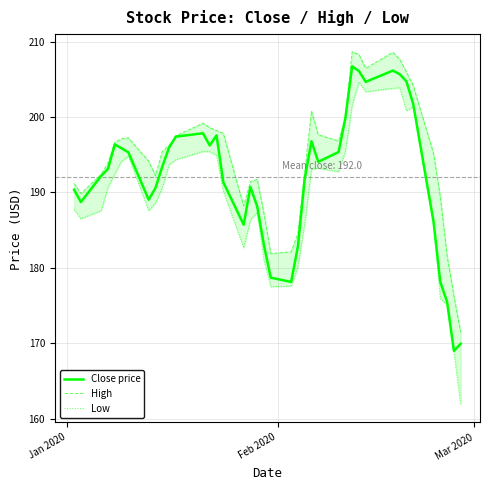

What is the minimum value for Close price?

169.0